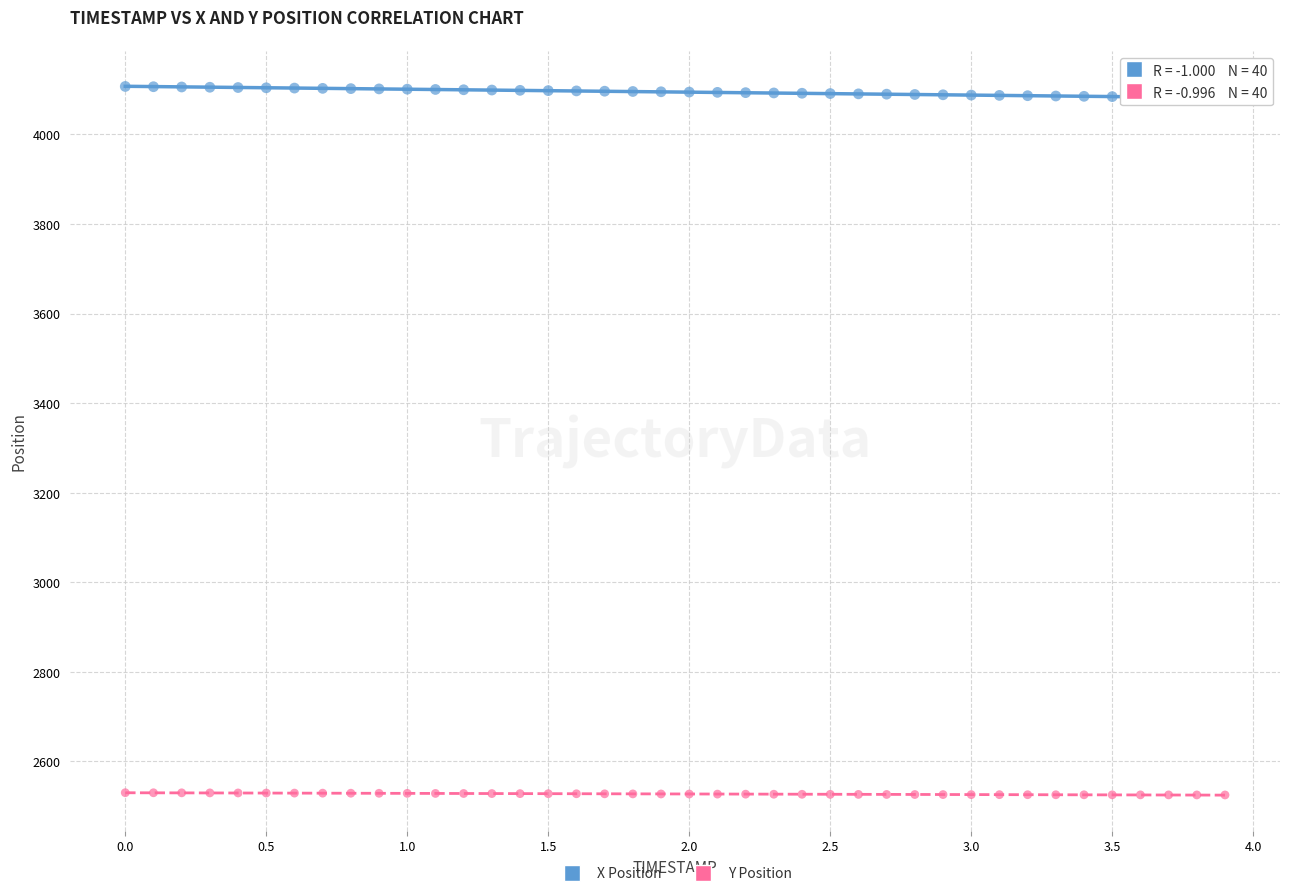

What is the X range (max minus min) for the scatter plot?

3.9